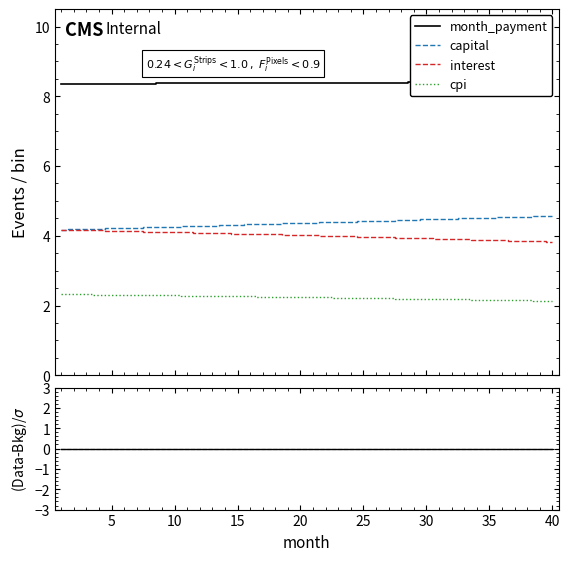

What are all the series names shown in the legend?

month_payment, capital, interest, cpi